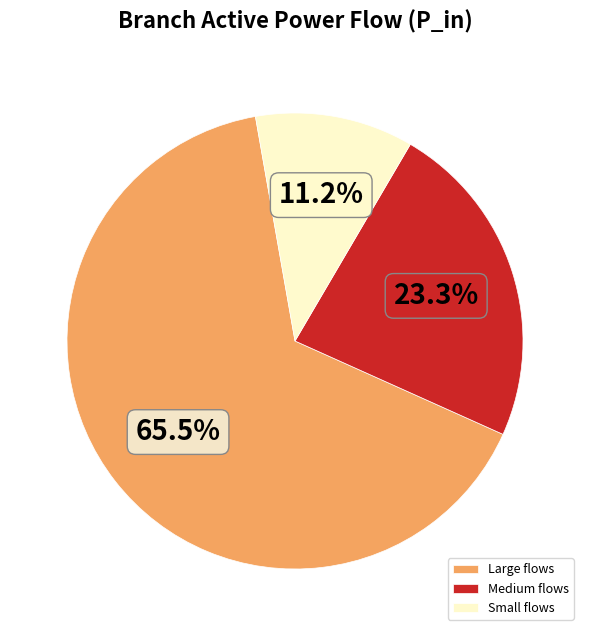

Rank the categories by value from lowest to highest.

Small flows, Medium flows, Large flows